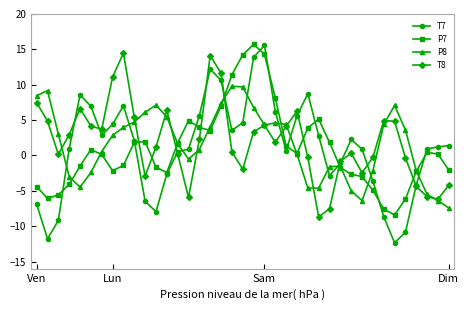

What is the smallest value displayed?

-12.3